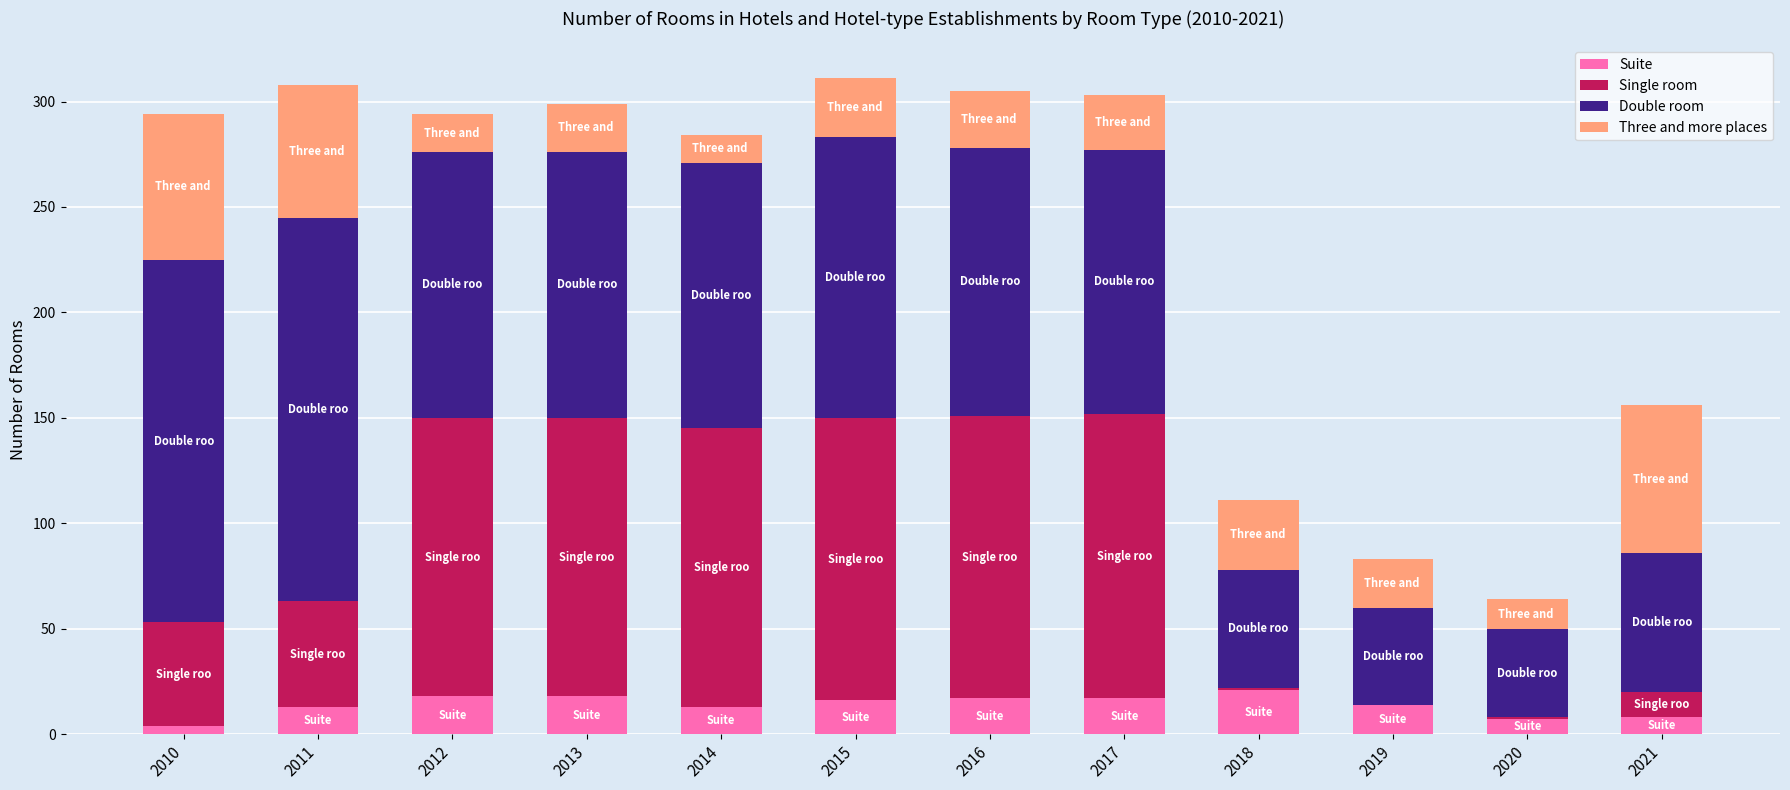

True or false: Suite has a value of 21 at 2018.

True